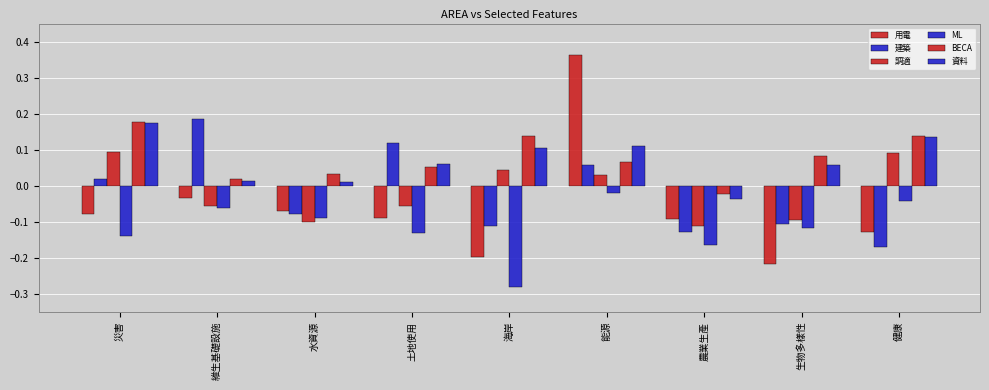

How many data points in 資料 are less than 0?

1